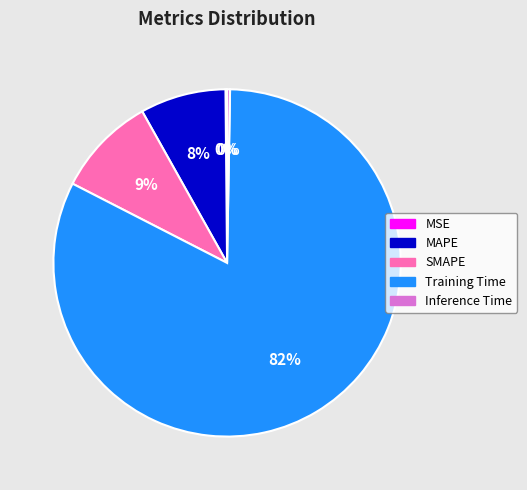

What percentage is the MAPE slice, to the nearest percent?

8%